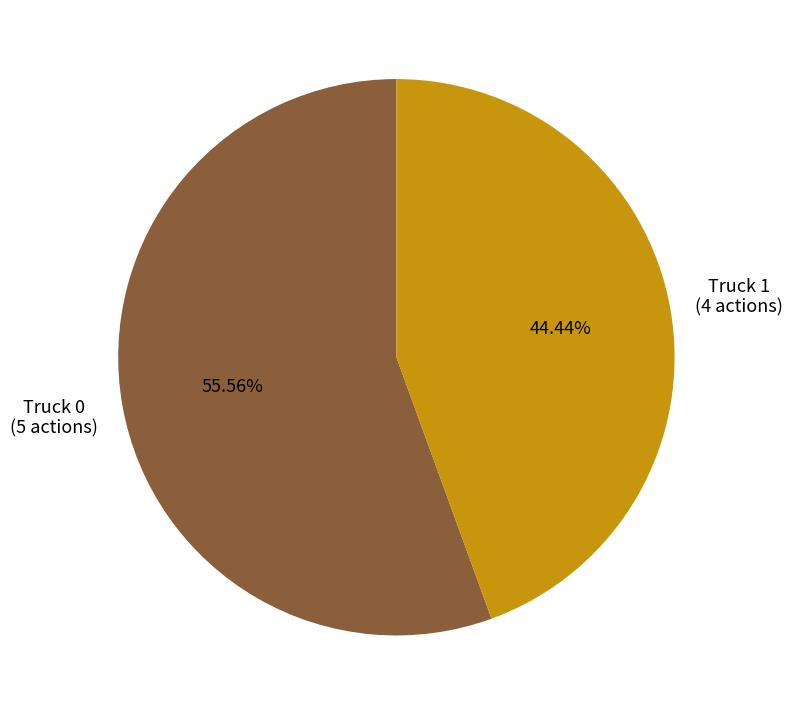

Between Truck 1 and Truck 0, which is larger?

Truck 0